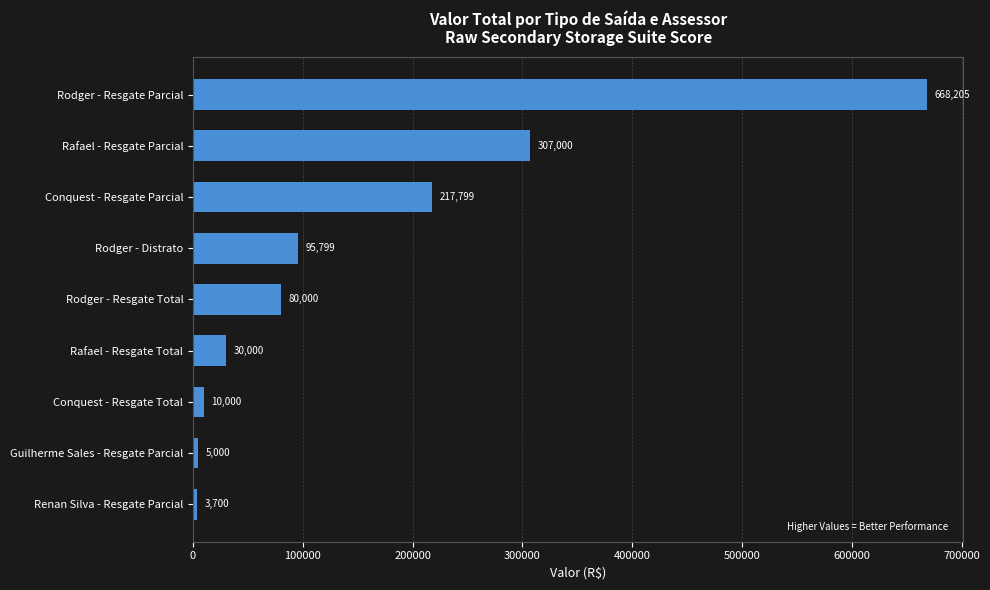

What value does the data have at Rodger - Resgate Parcial?

668205.2